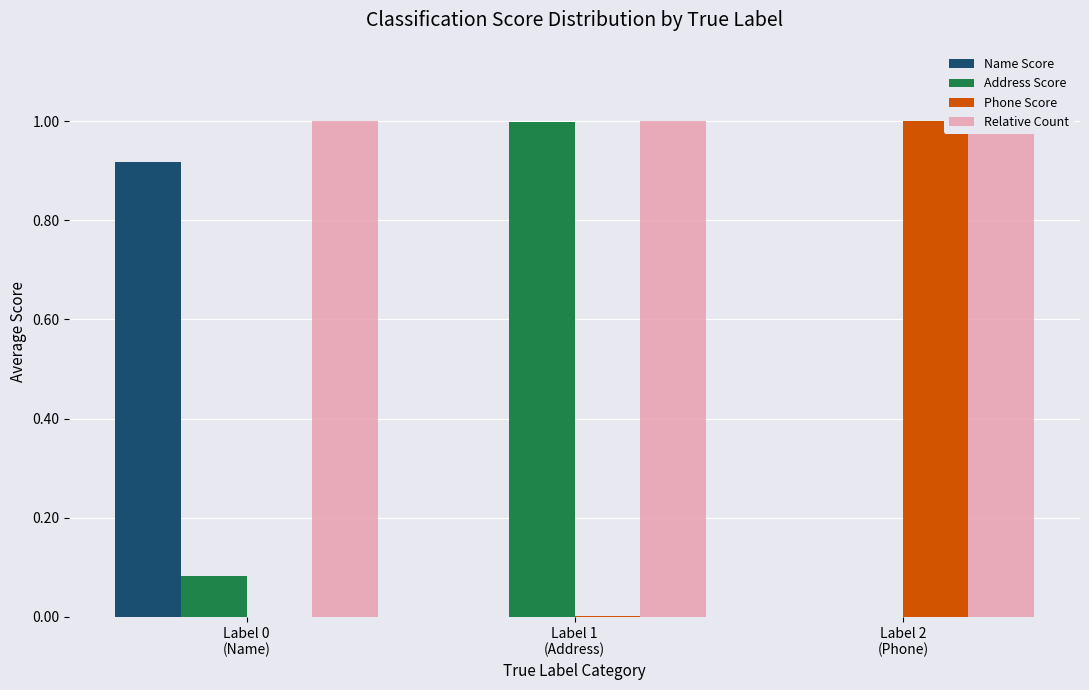

How many bars are there in total?

12